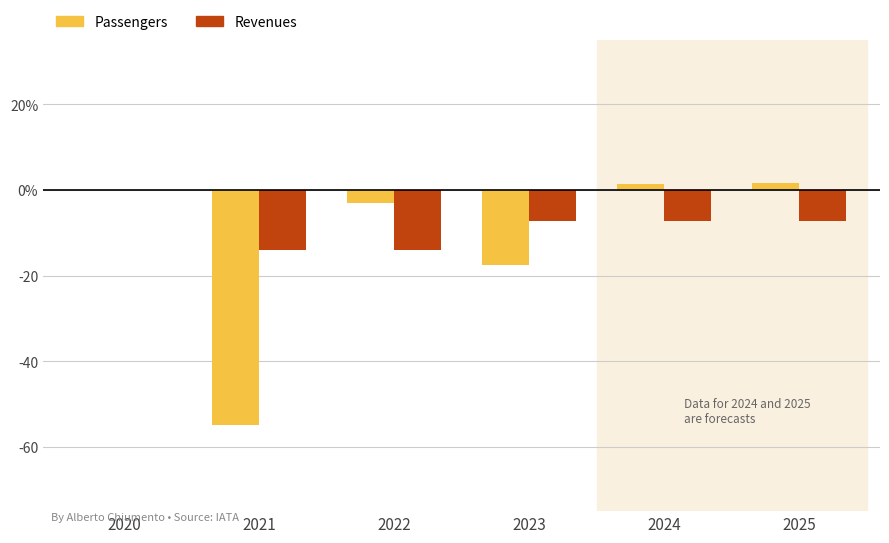

What is the value of the Revenues bar at the 5th from the left?

-7.2